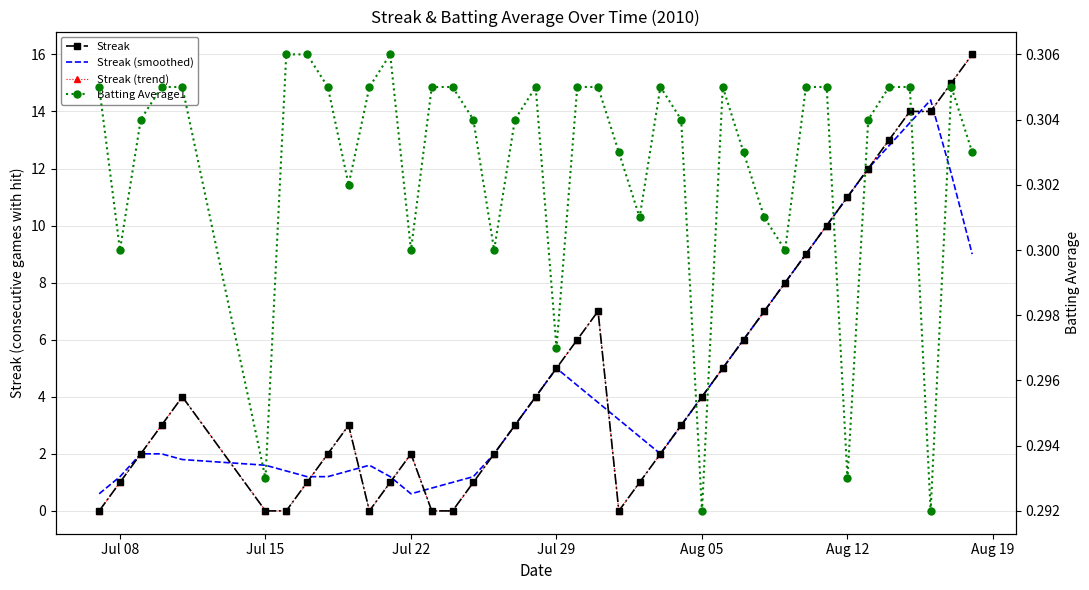

The Streak (smoothed) series shows 2.4 at Jul 29. True or false?

False